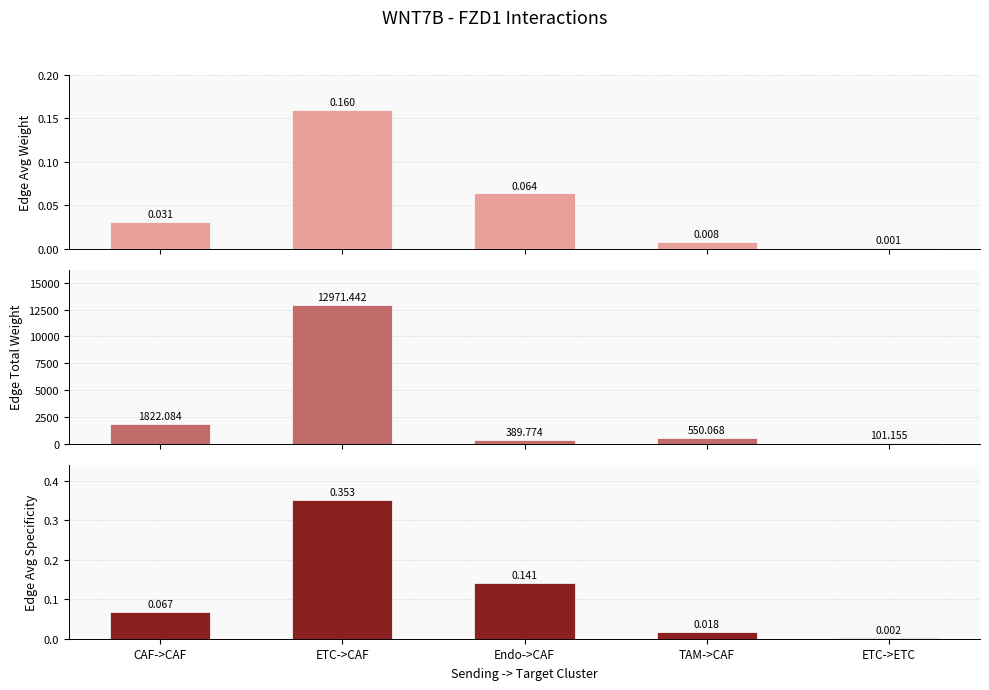

What is the highest value of the Edge Avg Specificity series?

0.4